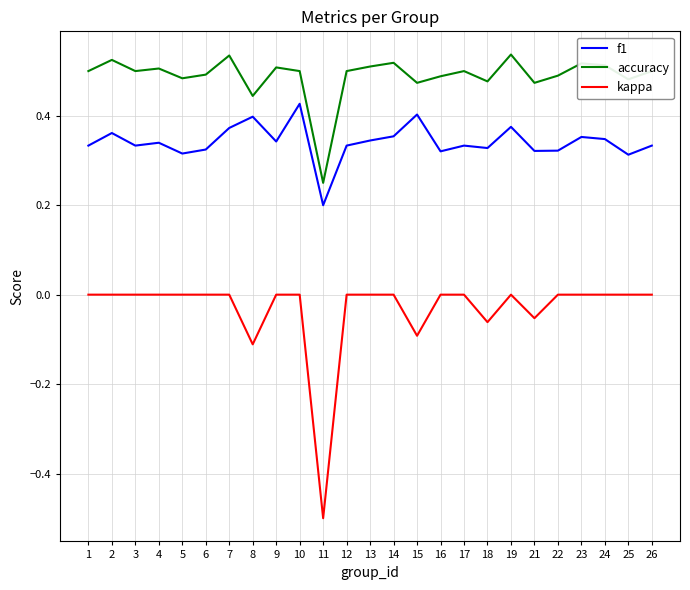

List the series in order of their overall mean, lowest first.

kappa, f1, accuracy